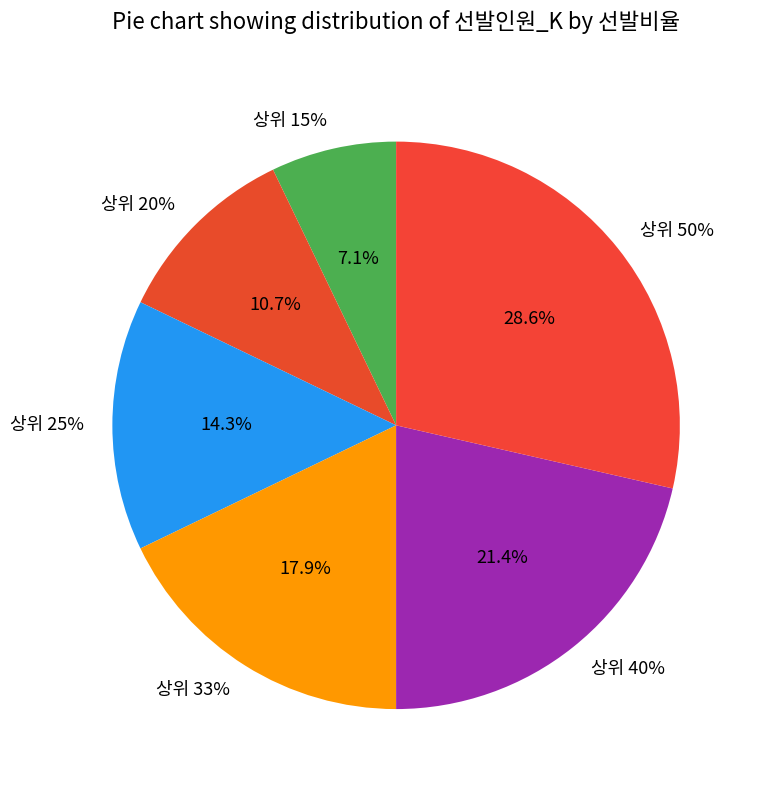

What is the smallest slice in the pie chart?

상위 15%